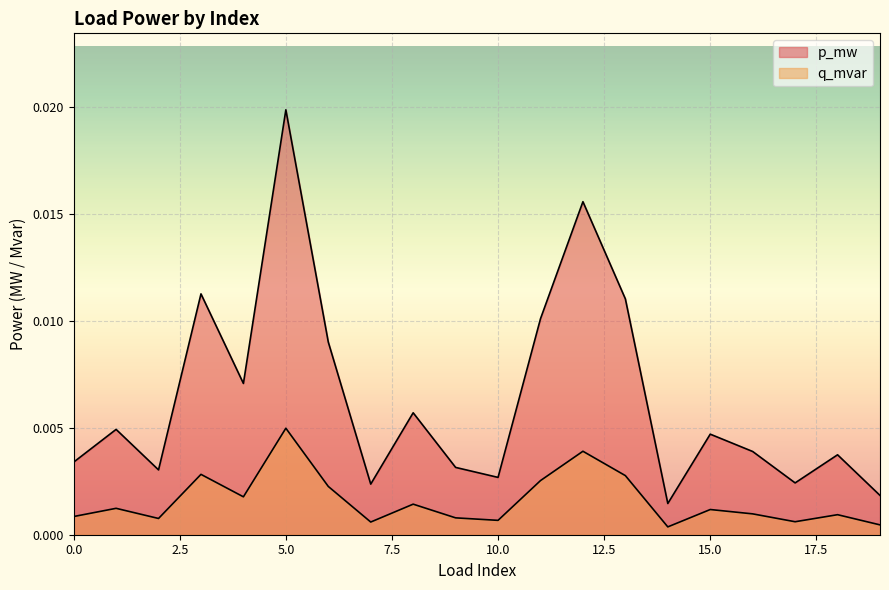

In q_mvar, how many points are lower than both neighbors (excluding endpoints)?

6